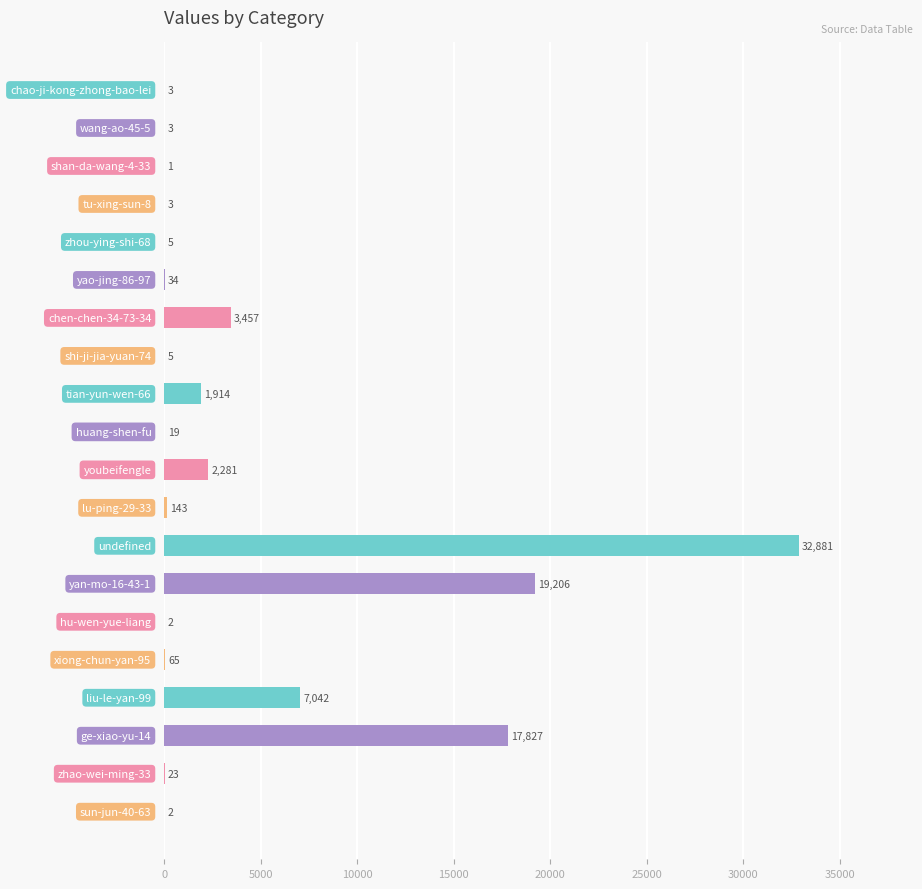

What is the sum of all values?

84916